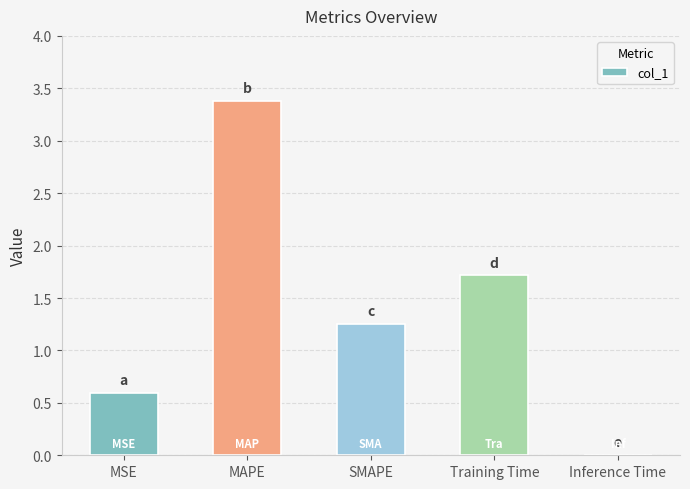

Count the number of categories in the chart.

5